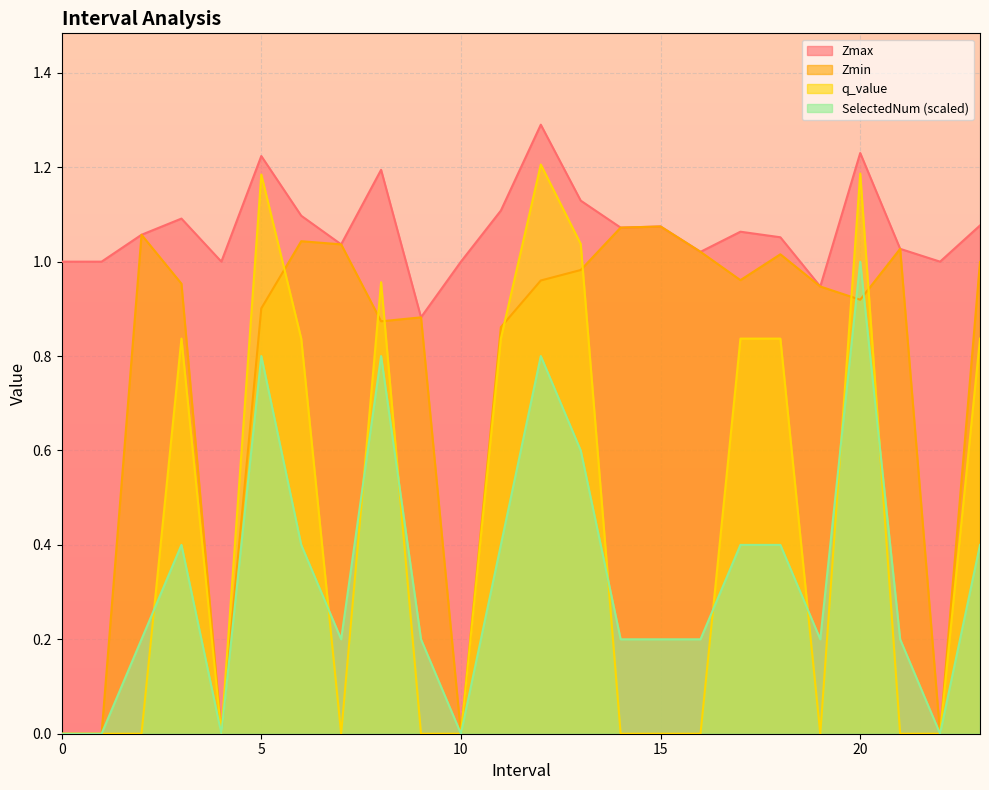

What is the total value across all series at 17?

3.3